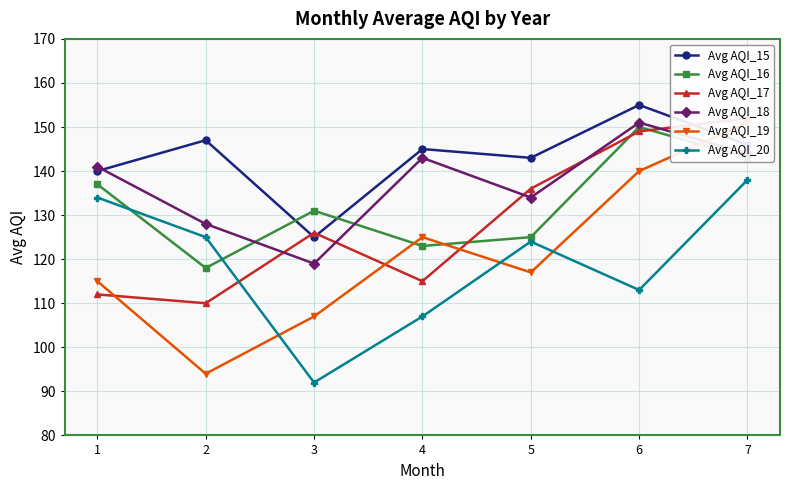

Reading left to right, transcribe all the data shown in this chart.

Avg AQI_15: 1=140	2=147	3=125	4=145	5=143	6=155	7=146
Avg AQI_16: 1=137	2=118	3=131	4=123	5=125	6=150	7=143
Avg AQI_17: 1=112	2=110	3=126	4=115	5=136	6=149	7=152
Avg AQI_18: 1=141	2=128	3=119	4=143	5=134	6=151	7=144
Avg AQI_19: 1=115	2=94	3=107	4=125	5=117	6=140	7=151
Avg AQI_20: 1=134	2=125	3=92	4=107	5=124	6=113	7=138